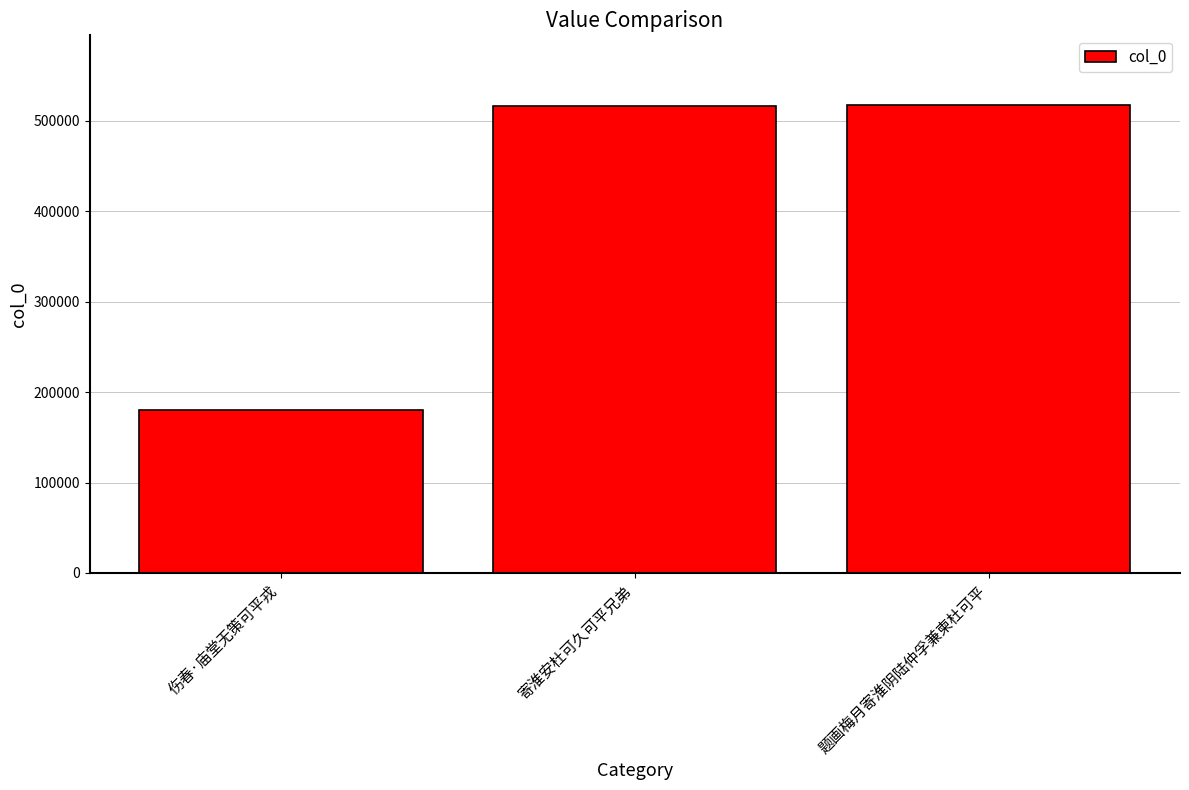

What is the greatest value displayed?

517174